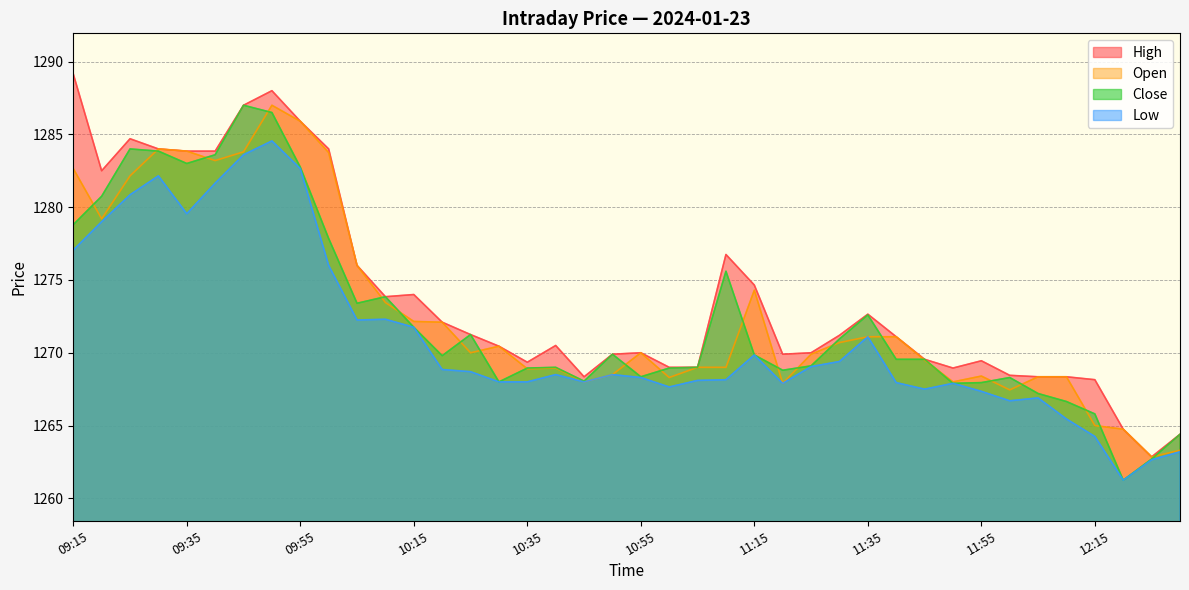

In High, how many points are lower than both neighbors (excluding endpoints)?

7